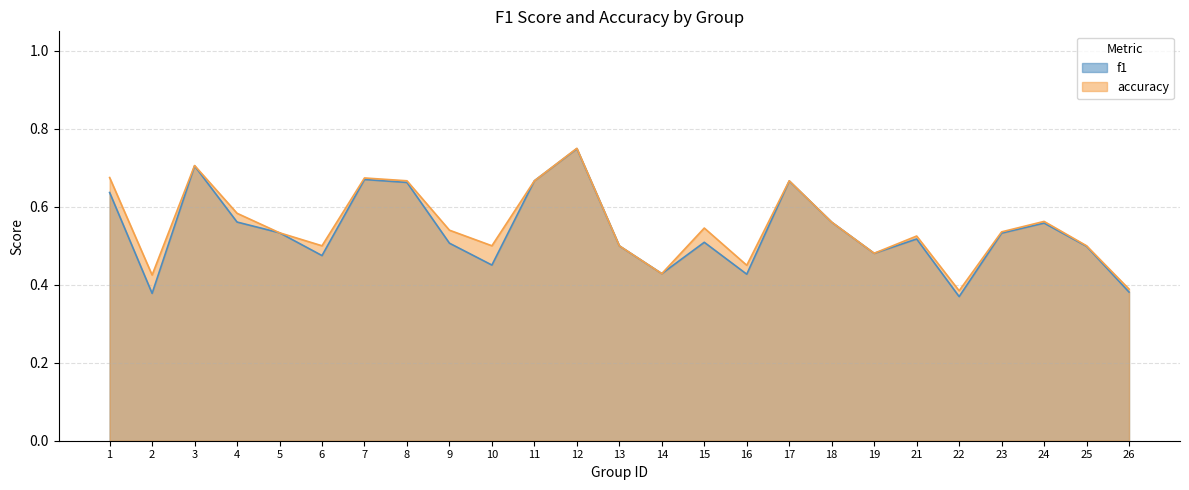

What is the minimum value for accuracy?

0.4